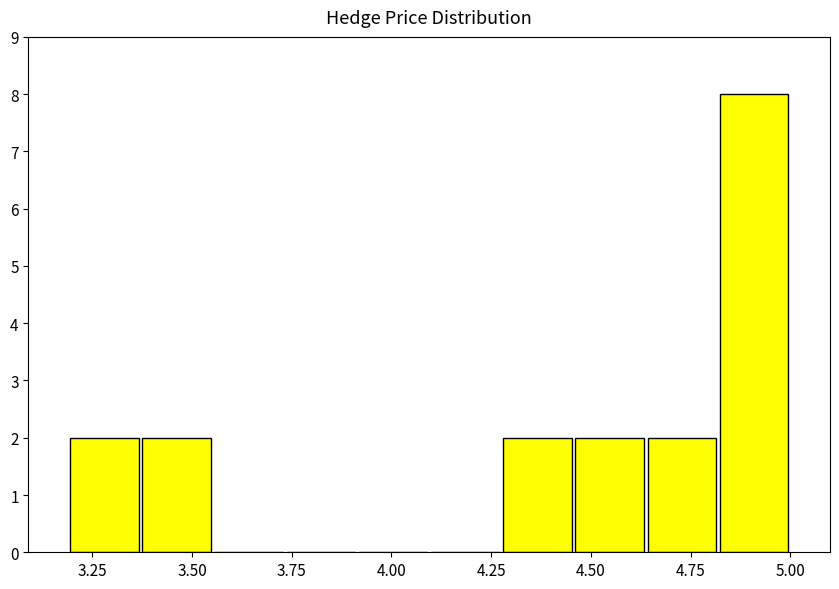

Read against the x-axis, roughly where is the centre of the tallest bar?

4.90